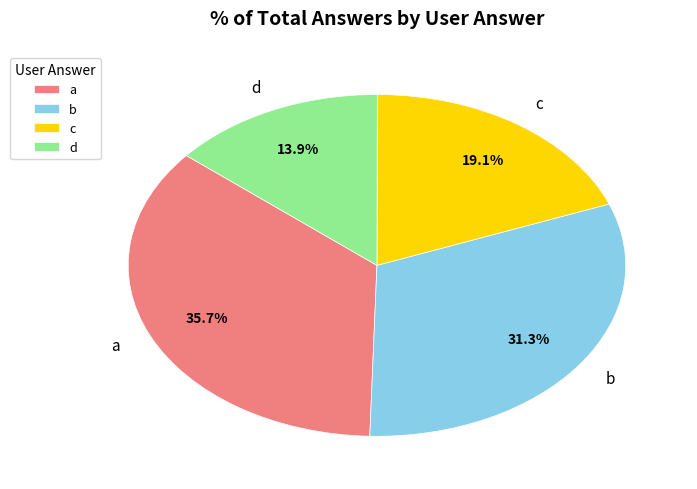

Count the number of slices in the pie.

4